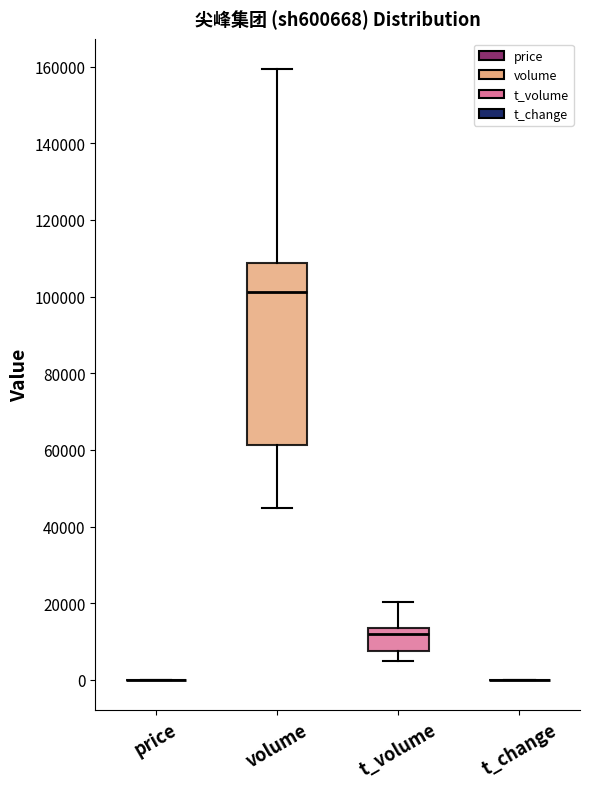

Reading left to right, read every box against the y-axis: the position of its median line, the range the box covers, and the ends of its whiskers. The values are not printed on the chart, so give them approximately, as read against the axis.

price: box collapsed to a line at 0, whiskers 0 to 0
volume: median 102000, box 62000 to 108000, whiskers 44000 to 160000
t_volume: median 12000, box 8000 to 14000, whiskers 4000 to 20000
t_change: box collapsed to a line at 0, whiskers 0 to 0